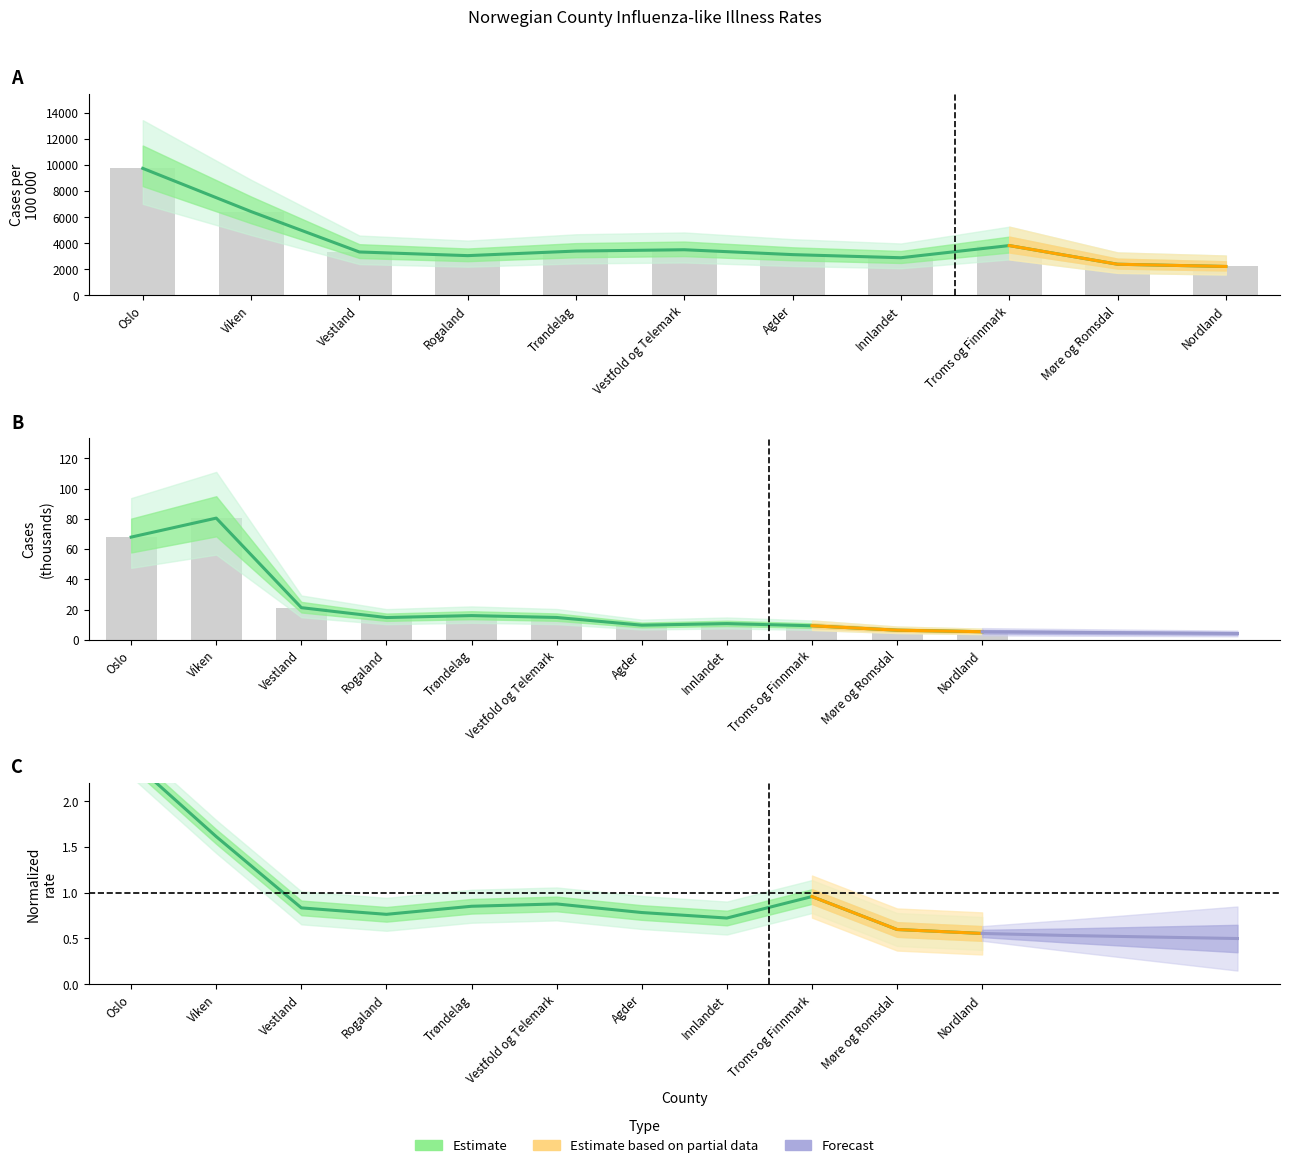

Reading right to left, transcribe all the data shown in this chart.

pr100000: 2210.2	2382.3	3816.4	2881.2	3121.3	3495.1	3394.0	3043.0	3323.8	6427.3	9745.9
n: 5.3	6.3	9.2	10.7	9.6	14.7	16.0	14.7	21.2	80.5	67.9